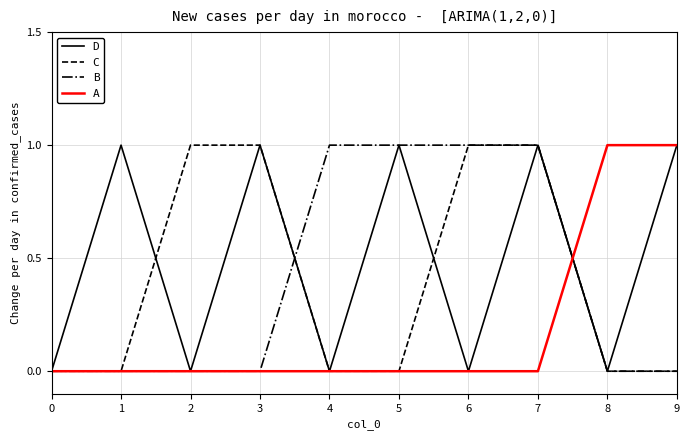

What is the maximum value shown in the chart?

1